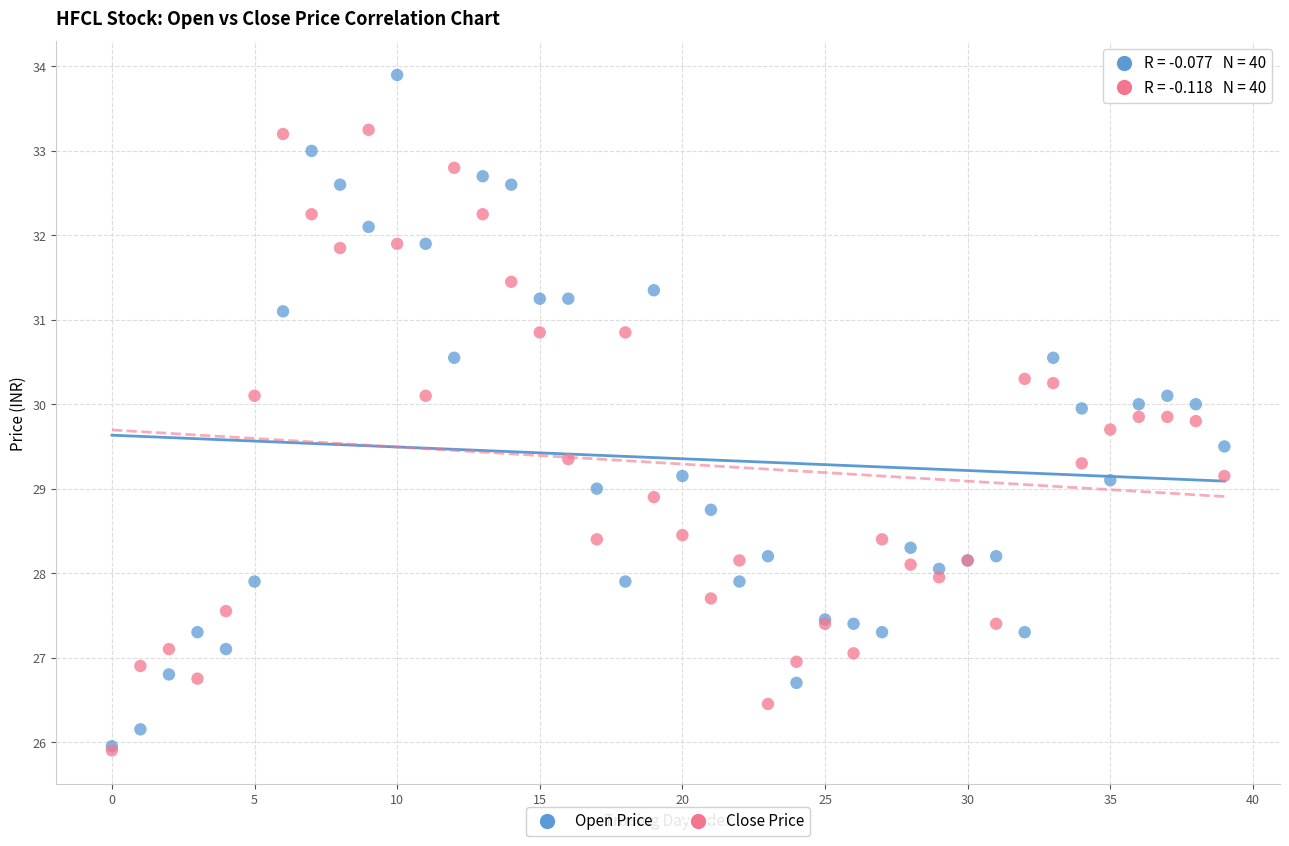

Which series has the widest spread of Y values?

Open Price